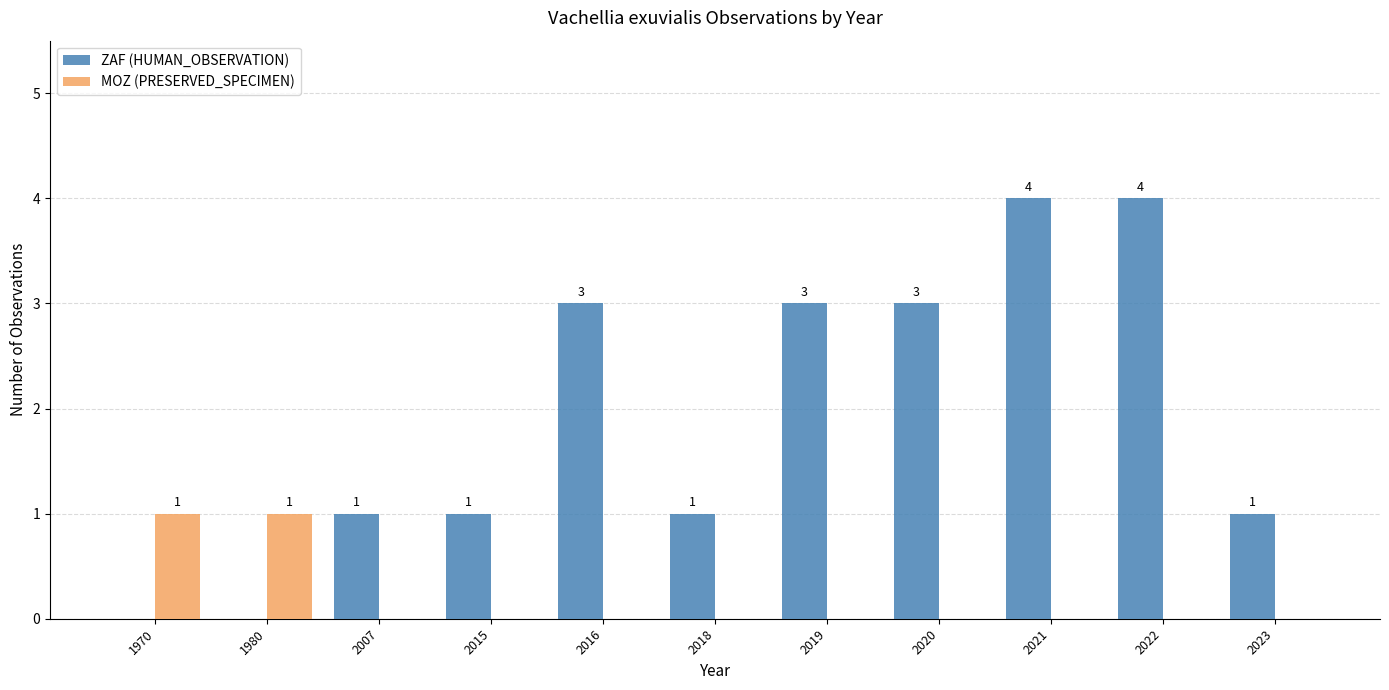

Reading right to left, what are all the values shown in this chart?

ZAF (HUMAN_OBSERVATION): 1	4	4	3	3	1	3	1	1	0	0
MOZ (PRESERVED_SPECIMEN): 0	0	0	0	0	0	0	0	0	1	1